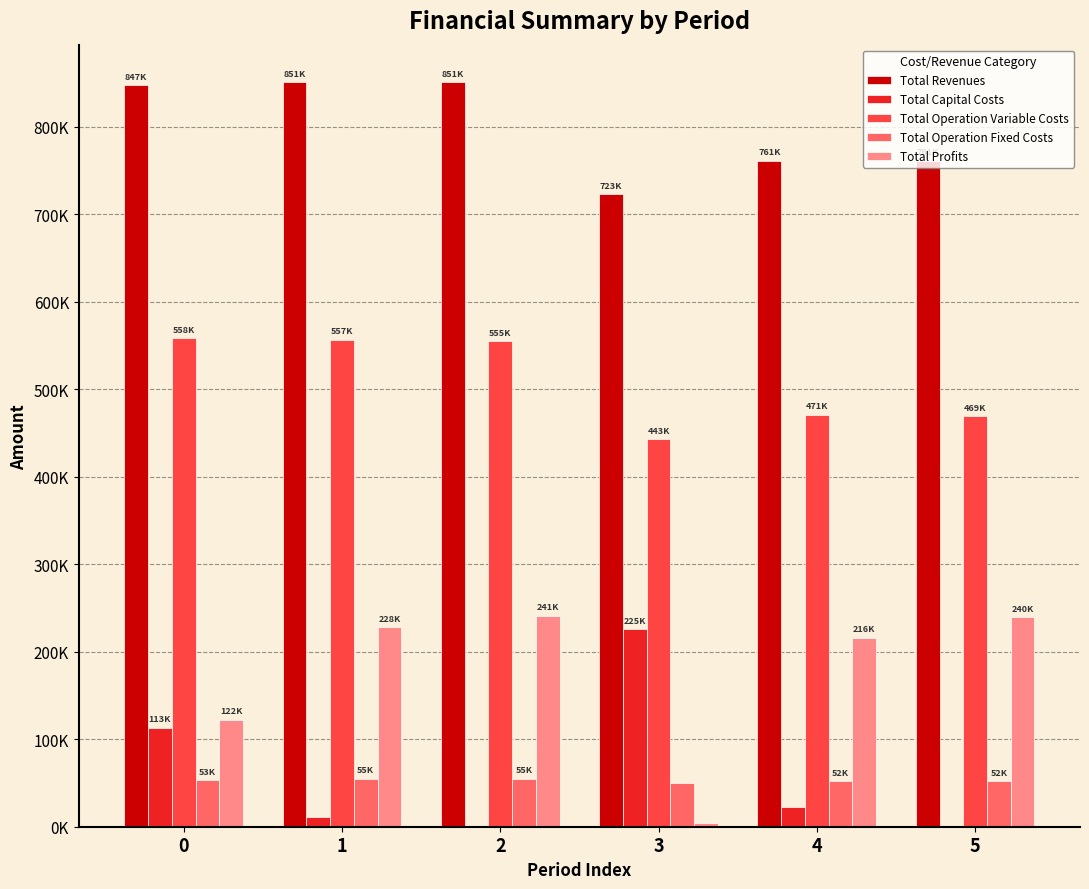

What are all the series names shown in the legend?

Total Revenues, Total Capital Costs, Total Operation Variable Costs, Total Operation Fixed Costs, Total Profits